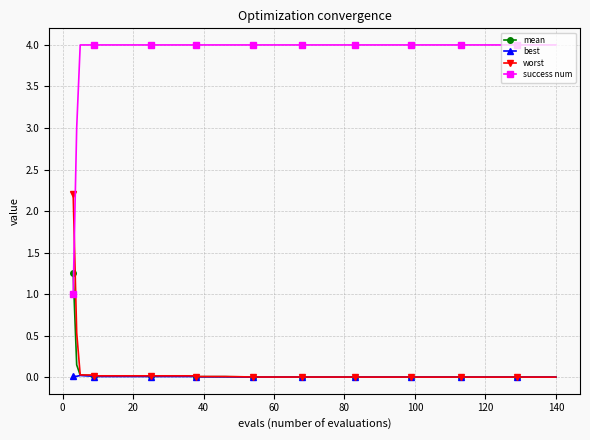

Rank the series by their maximum value, from highest to lowest.

success num, worst, mean, best